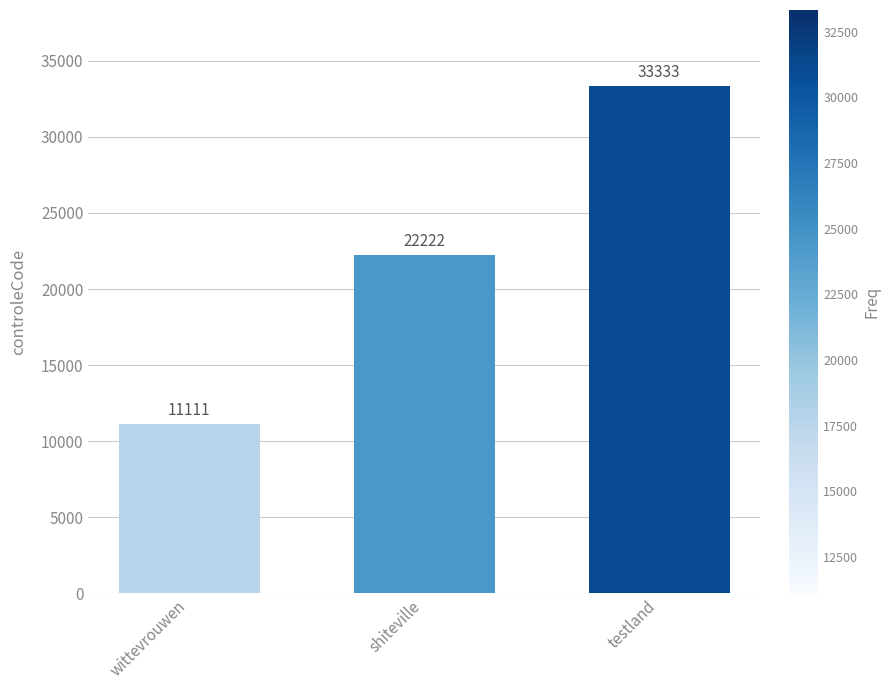

Which has a higher value, wittevrouwen or shiteville?

shiteville